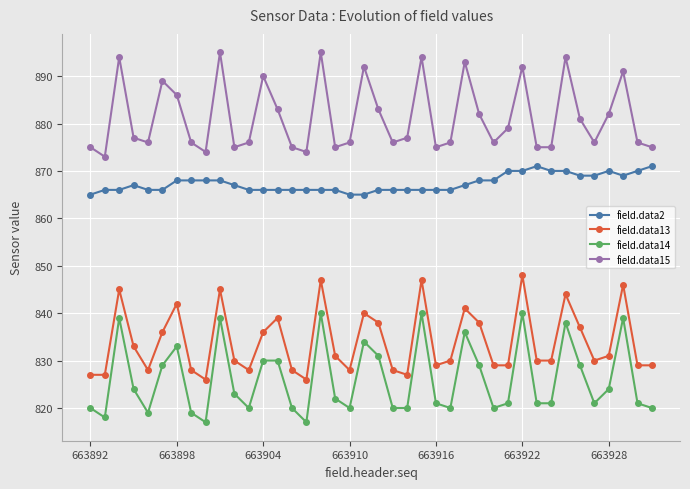

True or false: field.data13 and field.data2 intersect in this chart.

False